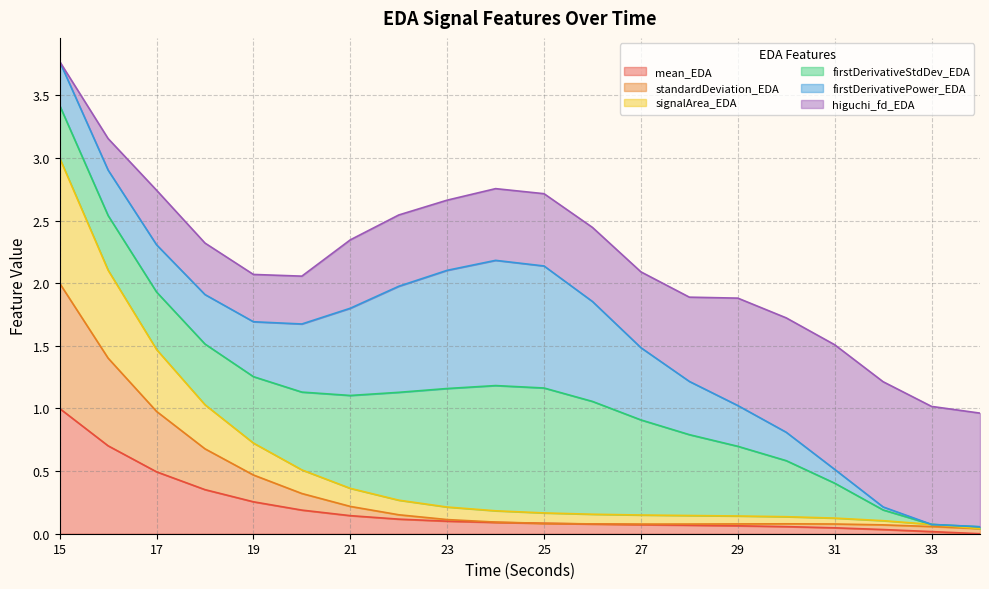

What is the difference between the maximum and minimum values in the mean_EDA series?

1.0